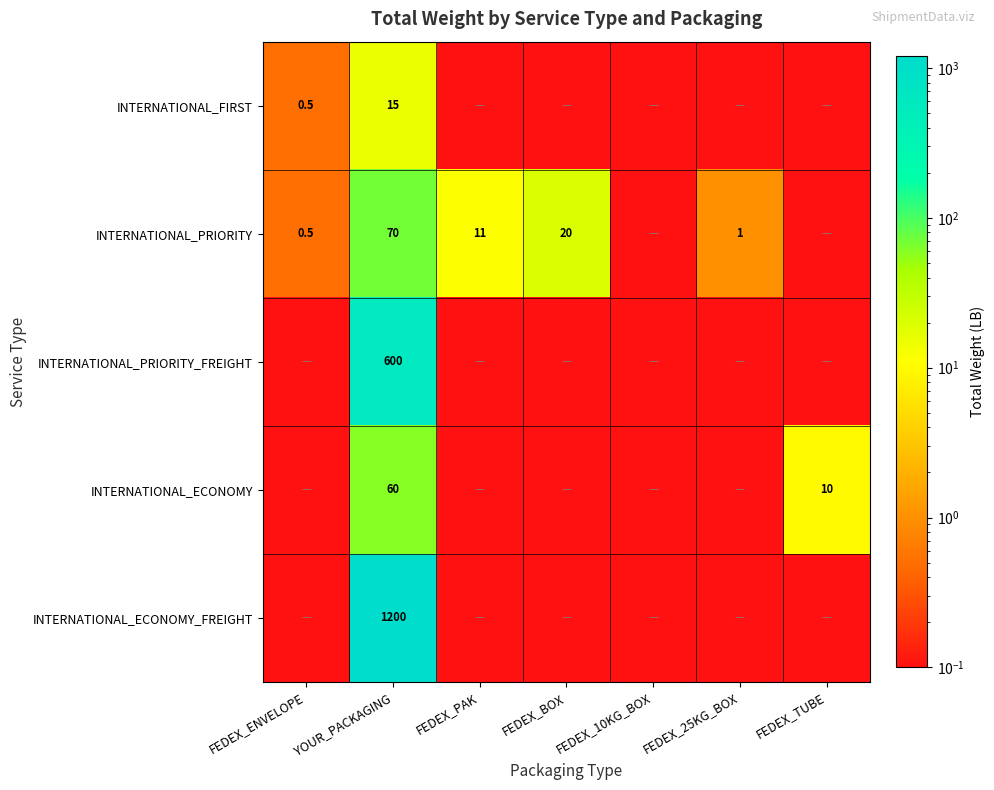

How many categories are shown in the chart?

7